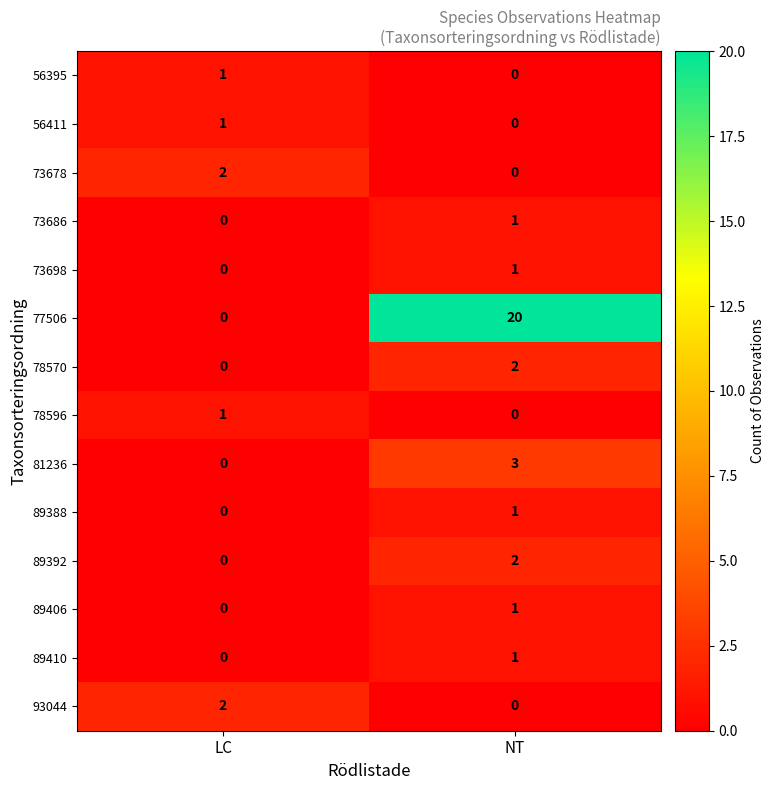

Which series has the widest spread of values?

77506